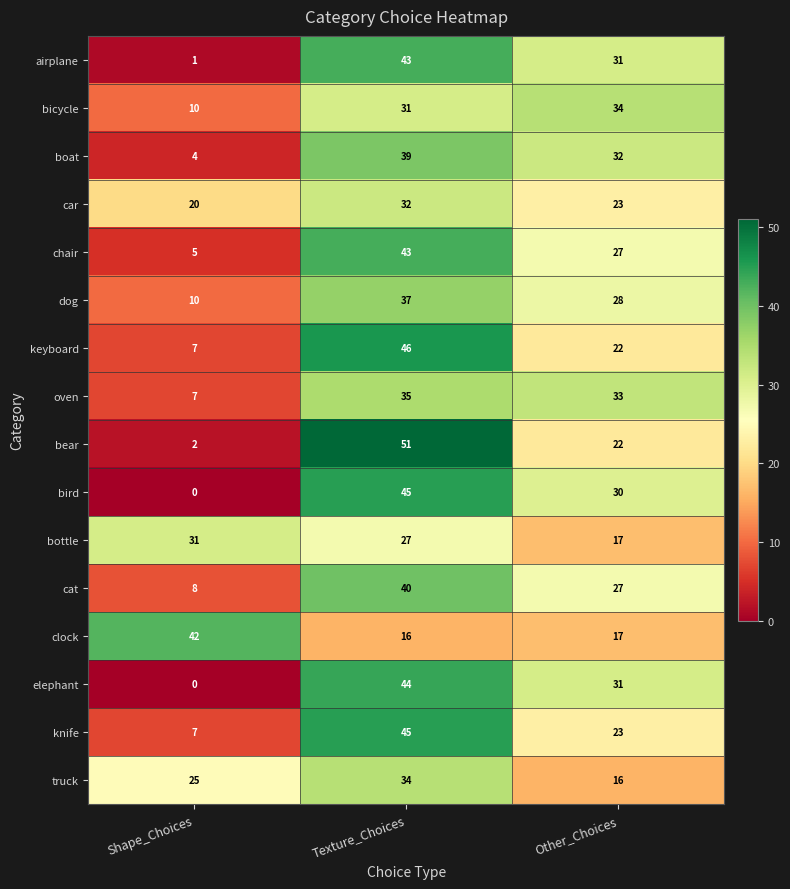

Rank the categories by dog value from highest to lowest.

Texture_Choices, Other_Choices, Shape_Choices